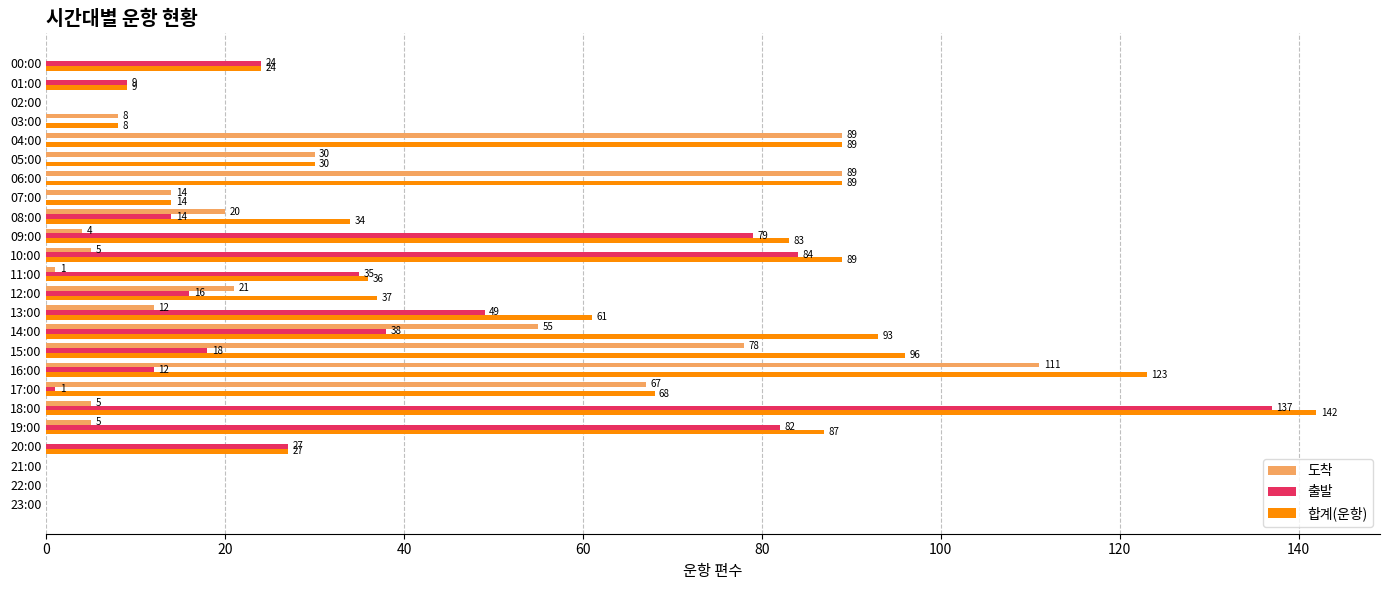

At which label does 출발 reach its peak?

18:00